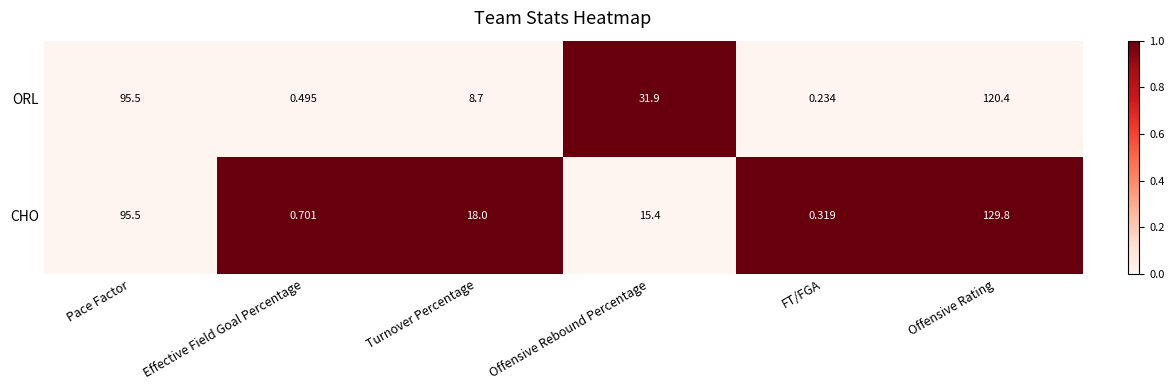

At which category is the sum across all series the highest?

Offensive Rating